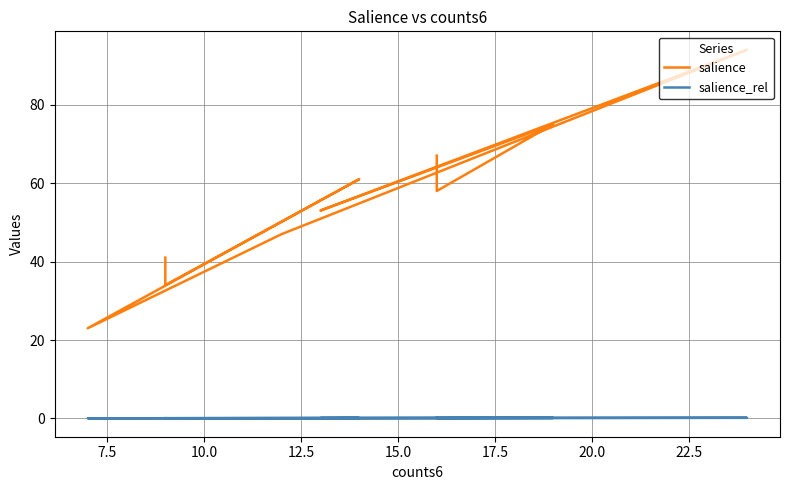

Which series has the largest total across all categories?

salience